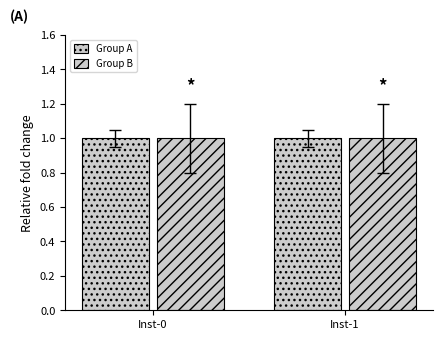

How many bars are there in total?

4